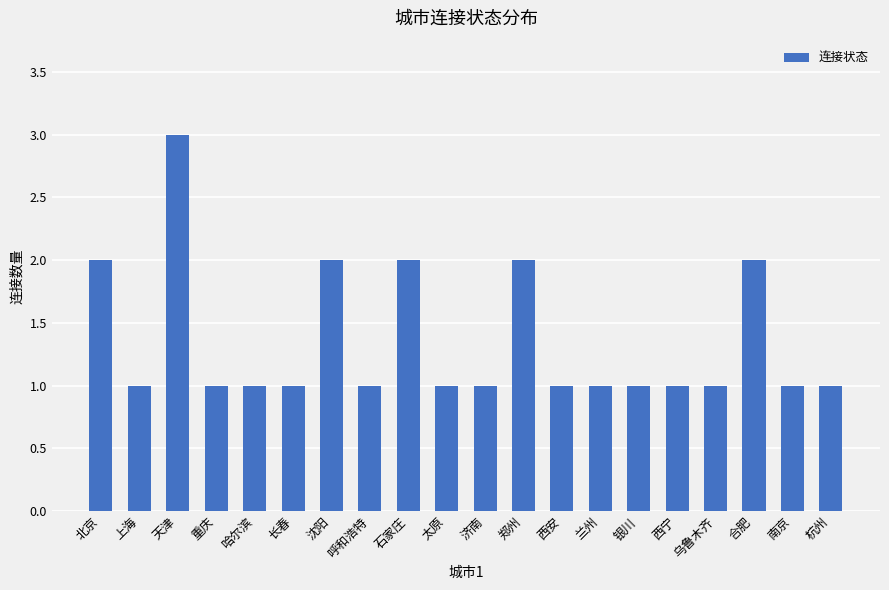

Which label corresponds to the largest value in the chart?

天津